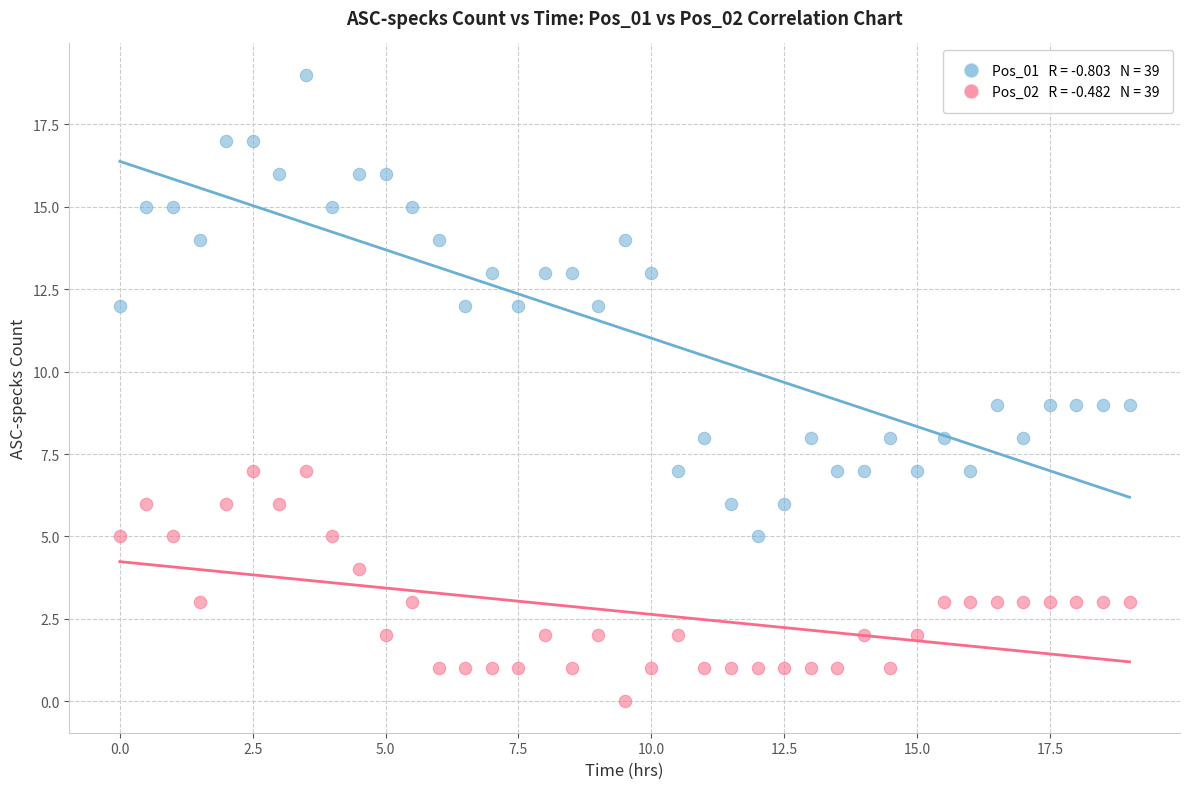

Across all data points, what is the range of Y values (max minus min)?

19